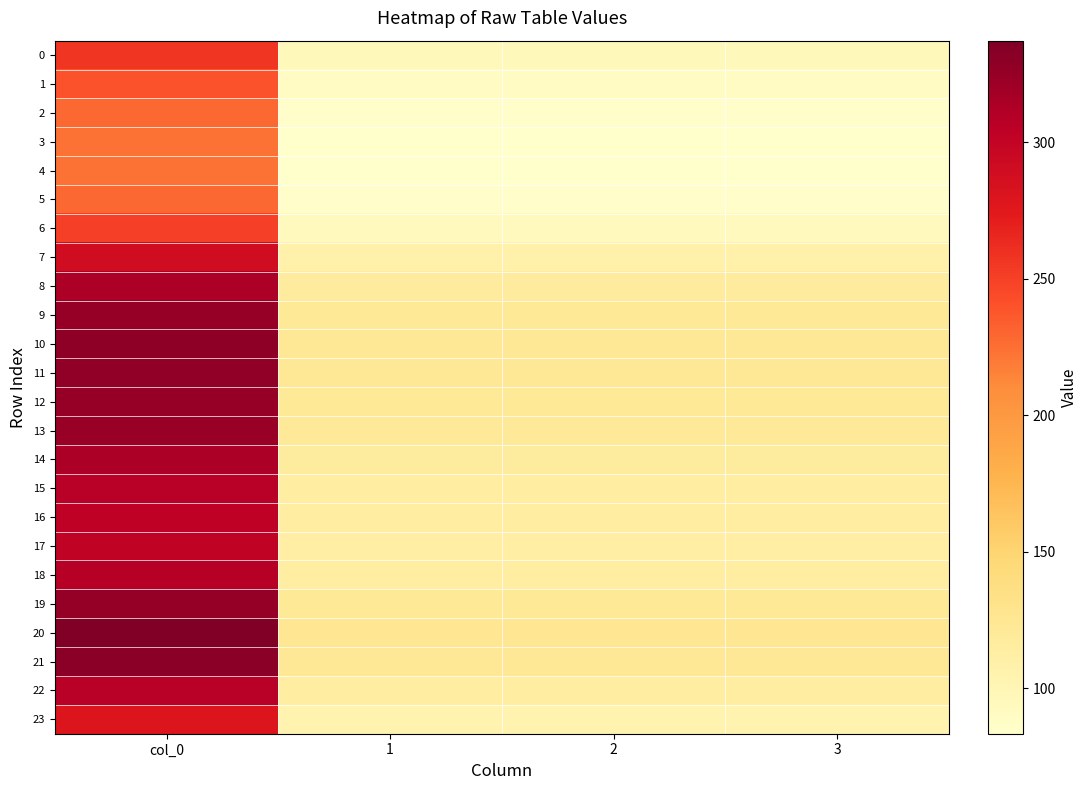

Reading left to right, extract all data points from this chart.

0: col_0=256.5	1=95.8	2=95.8	3=95.8
1: col_0=239.7	1=89.5	2=89.5	3=89.5
2: col_0=228.7	1=85.4	2=85.4	3=85.4
3: col_0=224.1	1=83.7	2=83.7	3=83.7
4: col_0=223.3	1=83.4	2=83.4	3=83.4
5: col_0=228.7	1=85.4	2=85.4	3=85.4
6: col_0=250.9	1=93.7	2=93.7	3=93.7
7: col_0=289.1	1=107.9	2=107.9	3=107.9
8: col_0=314.1	1=117.3	2=117.3	3=117.3
9: col_0=324.7	1=121.2	2=121.2	3=121.2
10: col_0=328.7	1=122.7	2=122.7	3=122.7
11: col_0=327.8	1=122.4	2=122.4	3=122.4
12: col_0=325.1	1=121.4	2=121.4	3=121.4
13: col_0=323.3	1=120.7	2=120.7	3=120.7
14: col_0=313.4	1=117.0	2=117.0	3=117.0
15: col_0=307.1	1=114.6	2=114.6	3=114.6
16: col_0=303.4	1=113.3	2=113.3	3=113.3
17: col_0=302.1	1=112.8	2=112.8	3=112.8
18: col_0=307.7	1=114.9	2=114.9	3=114.9
19: col_0=325.9	1=121.7	2=121.7	3=121.7
20: col_0=337.2	1=125.9	2=125.9	3=125.9
21: col_0=331.2	1=123.6	2=123.6	3=123.6
22: col_0=307.4	1=114.8	2=114.8	3=114.8
23: col_0=279.3	1=104.3	2=104.3	3=104.3